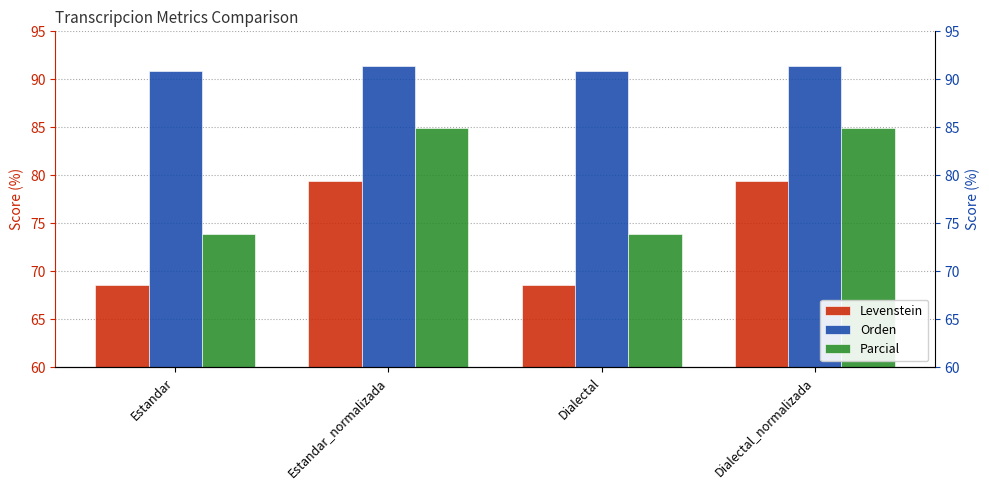

Reading right to left, what are all the values shown in this chart?

Levenstein: Dialectal_normalizada=79.4	Dialectal=68.5	Estandar_normalizada=79.4	Estandar=68.5
Orden: Dialectal_normalizada=91.4	Dialectal=90.9	Estandar_normalizada=91.4	Estandar=90.9
Parcial: Dialectal_normalizada=84.9	Dialectal=73.9	Estandar_normalizada=84.9	Estandar=73.9